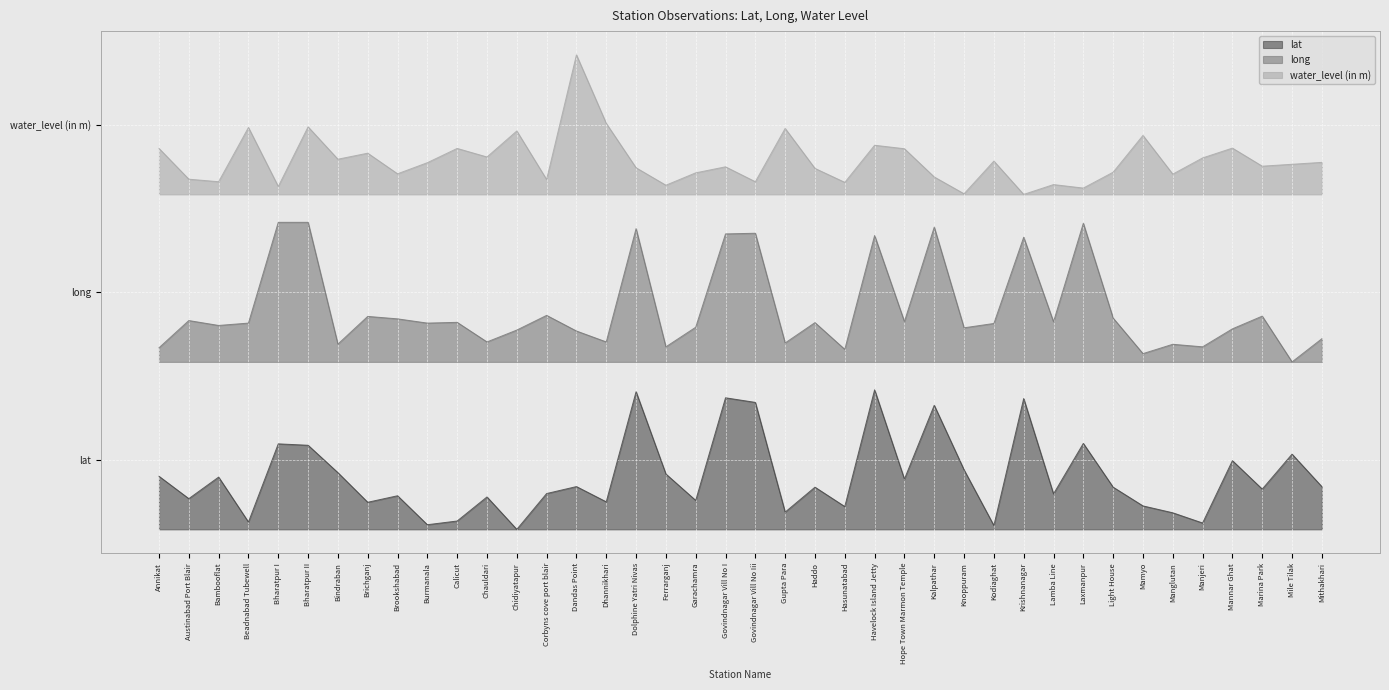

The lat series shows 0.3 at Lamba Line. True or false?

True